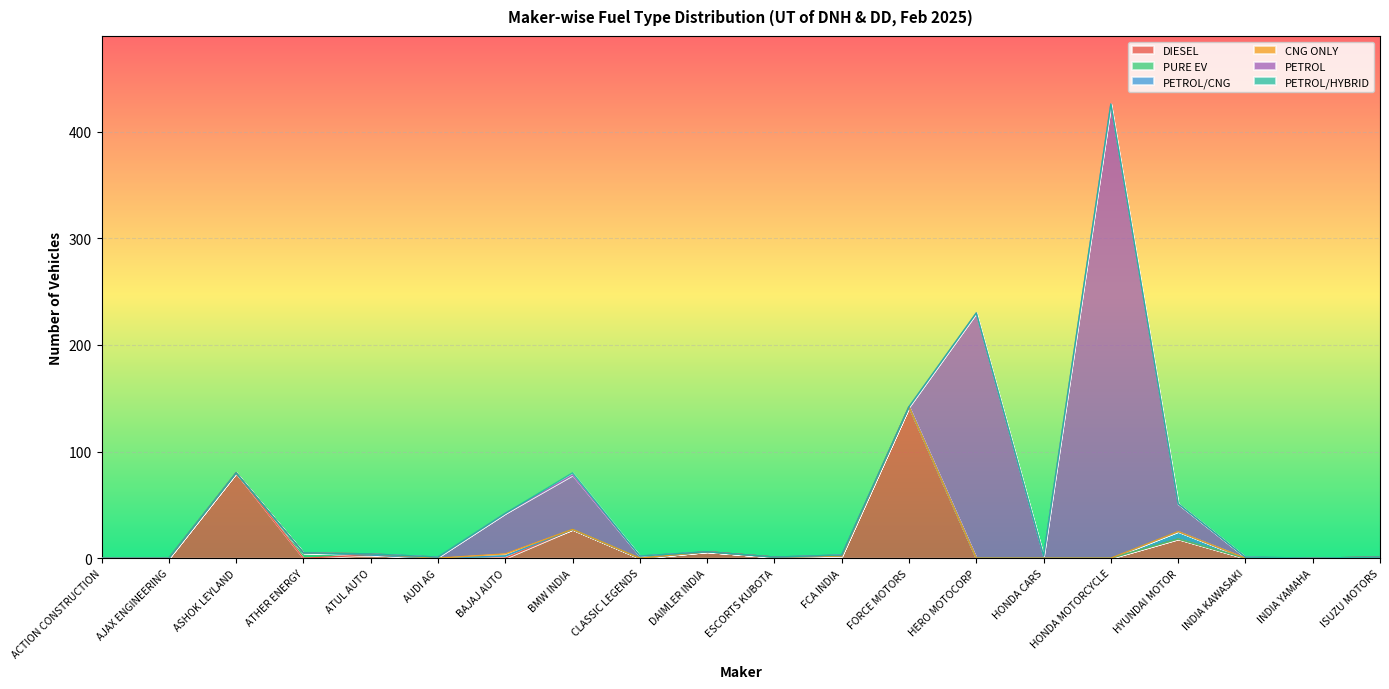

Between which two adjacent categories do PURE EV and DIESEL first intersect?

ASHOK LEYLAND and ATHER ENERGY